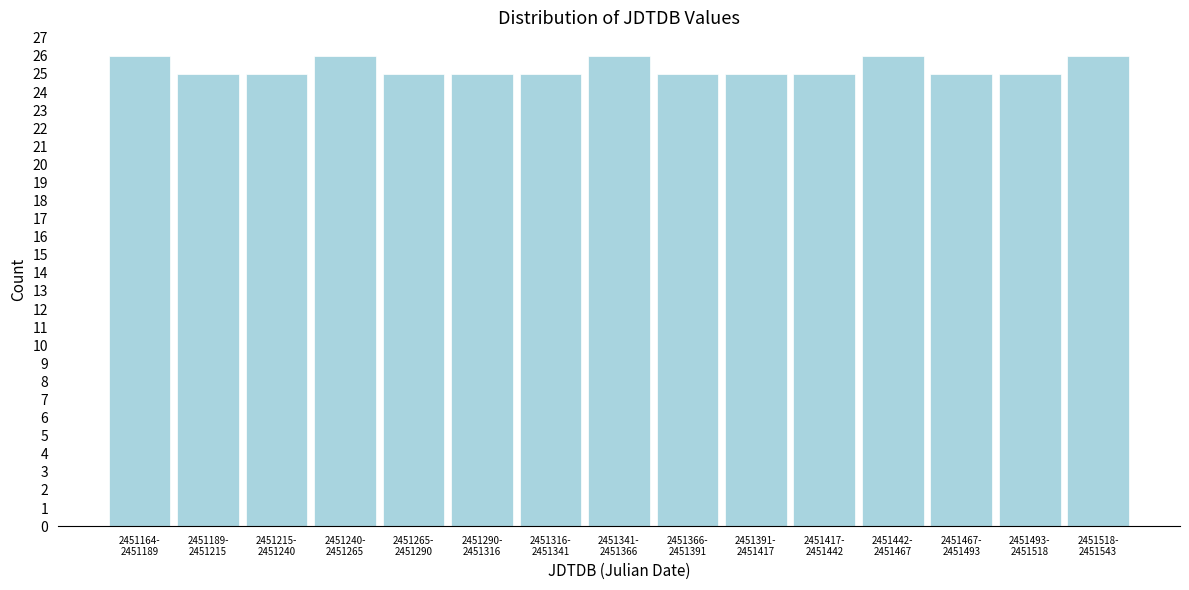

Reading left to right, list all the values displayed in this chart.

26	25	25	26	25	25	25	26	25	25	25	26	25	25	26